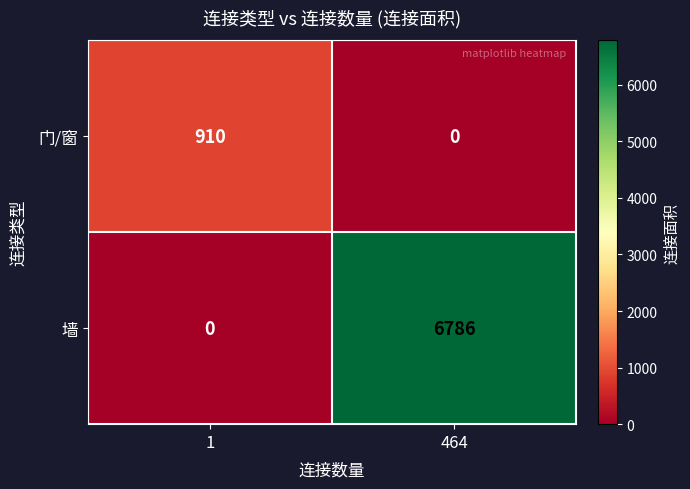

Count the number of data series in this chart.

2